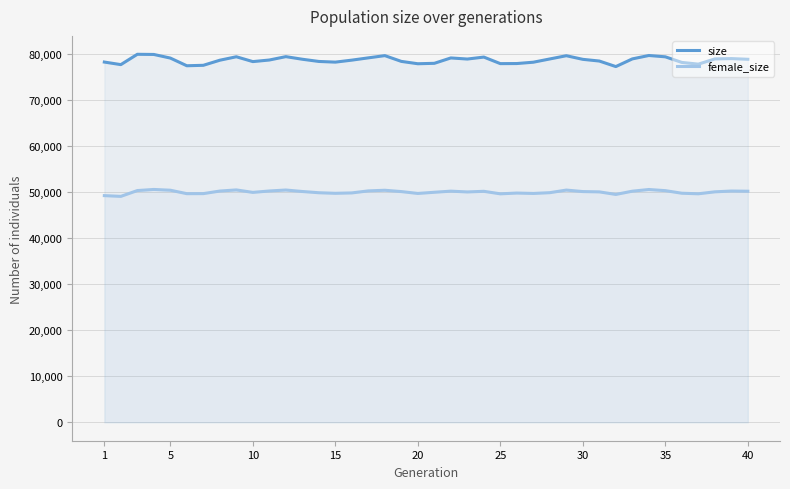

The value of size at 10 is 78291. True or false?

True